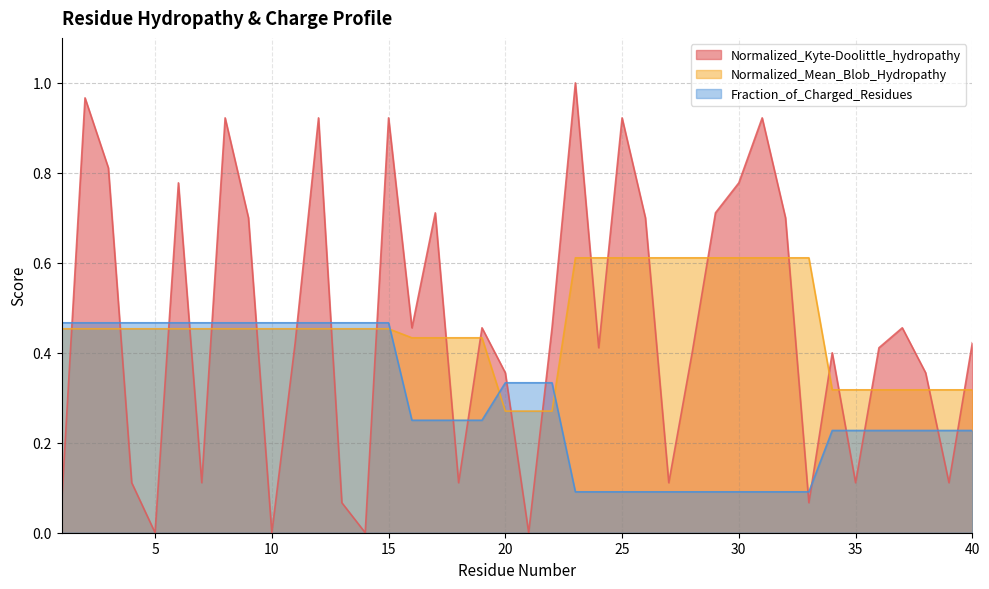

True or false: Fraction_of_Charged_Residues has more than 1 interior local peaks.

False